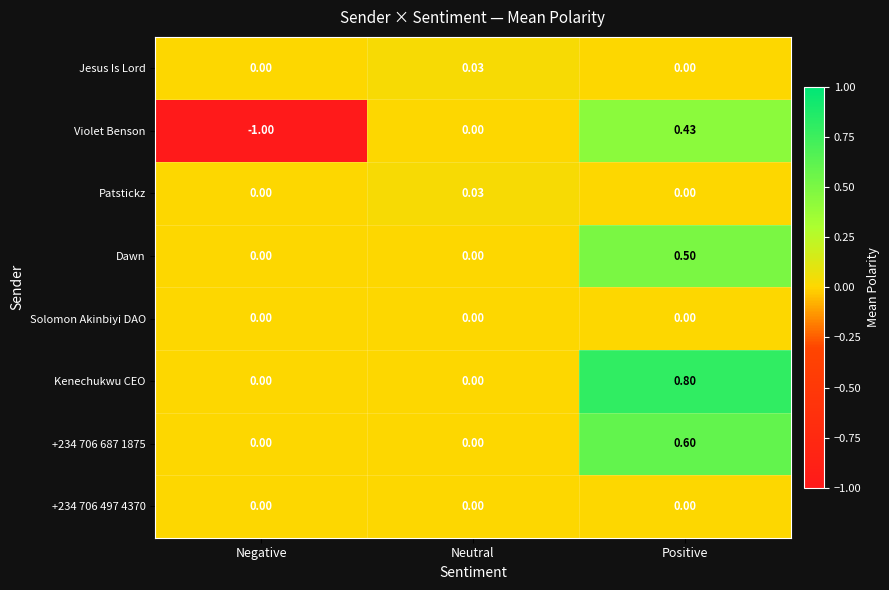

Between Negative and Neutral, which series saw the biggest shift?

Violet Benson